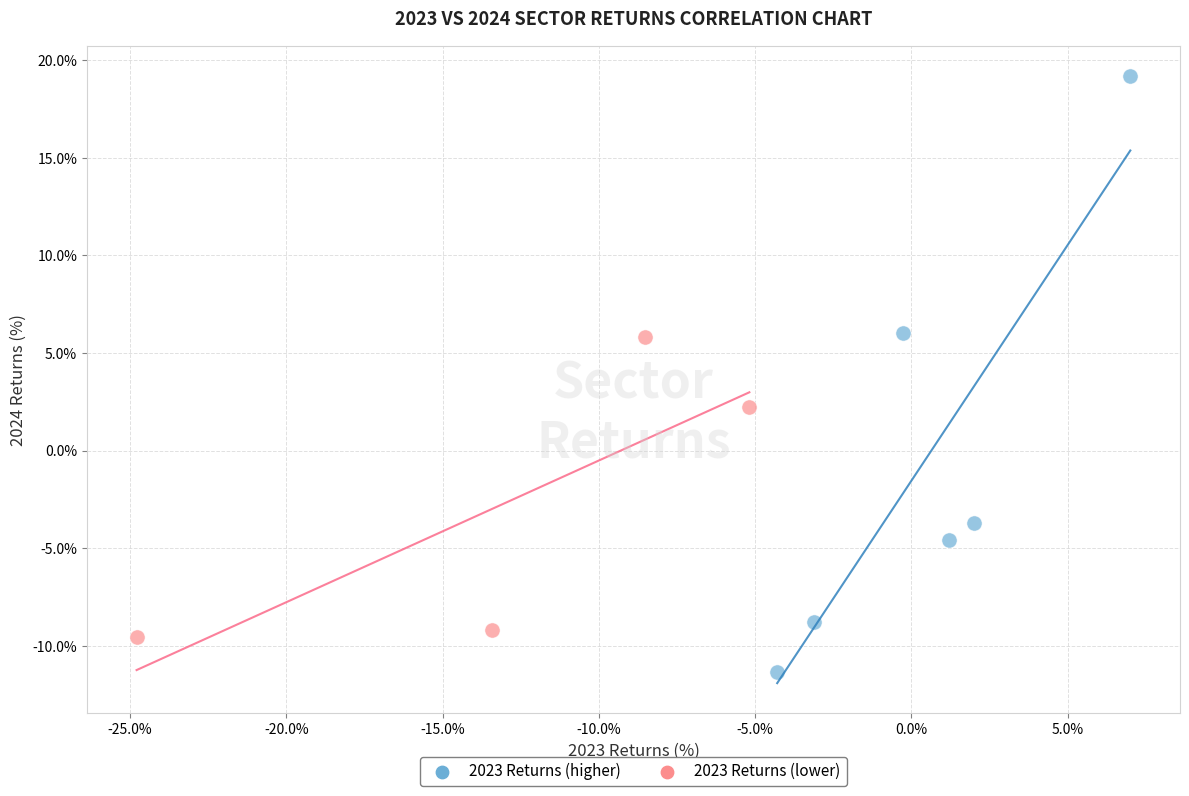

Which series reaches the minimum Y coordinate?

2023 Returns (higher)